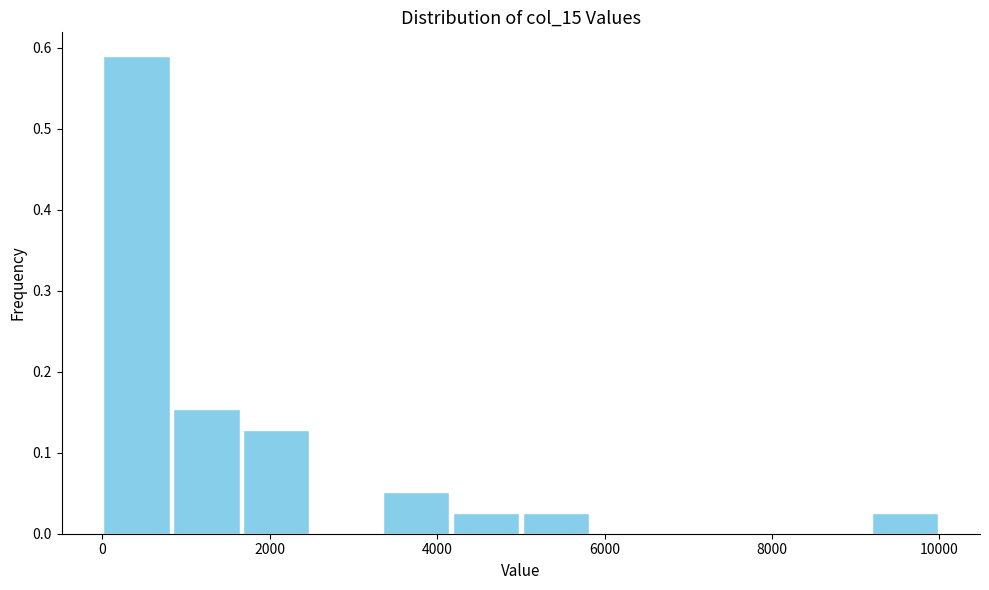

How tall is the bar that spans 4200 to 5000 on the x-axis? Neither the bar edges nor the heights are printed on the chart, so give them approximately, as read against the axes.

0.03